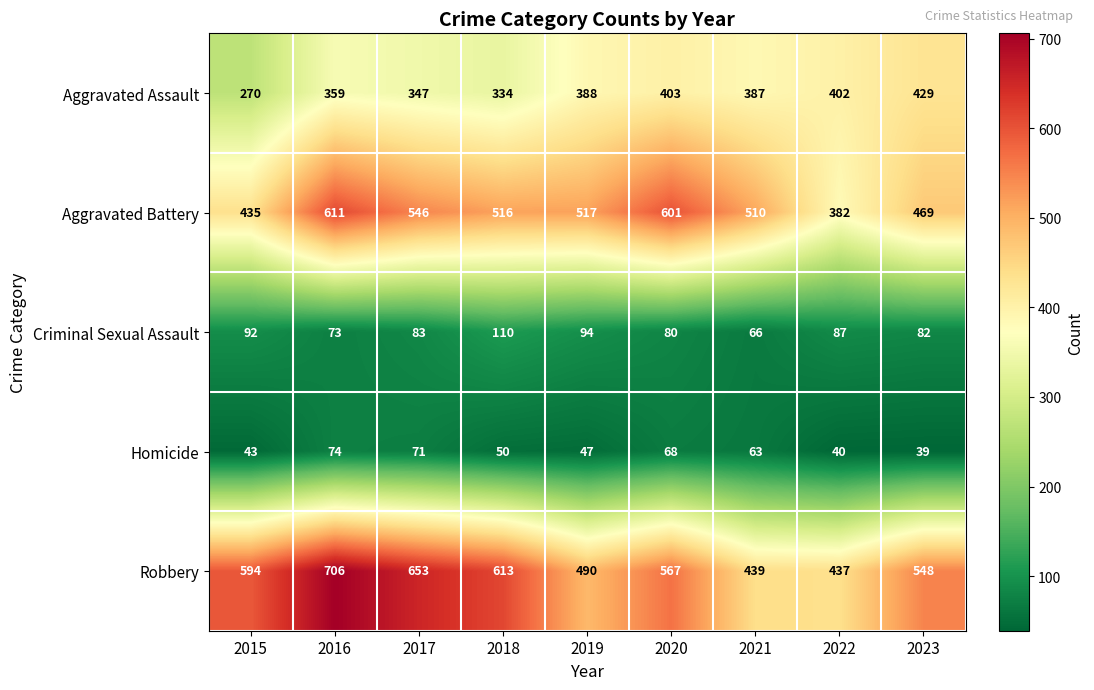

What is the difference between the maximum and minimum values in the Aggravated Battery series?

229